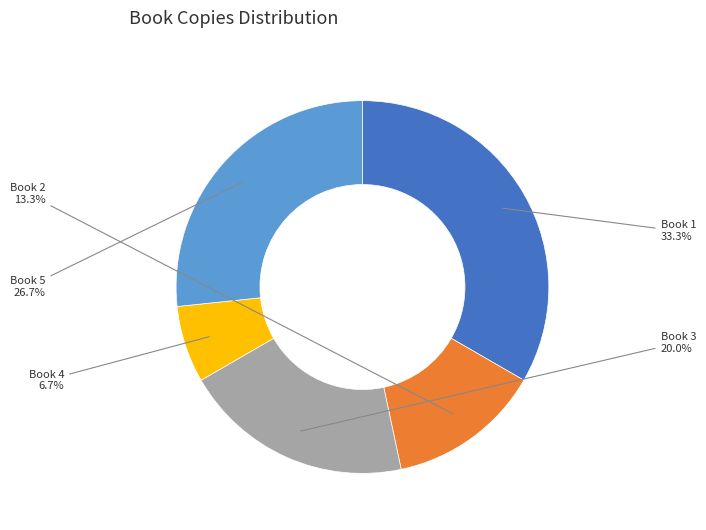

Rank the categories by value from highest to lowest.

Book 1, Book 5, Book 3, Book 2, Book 4